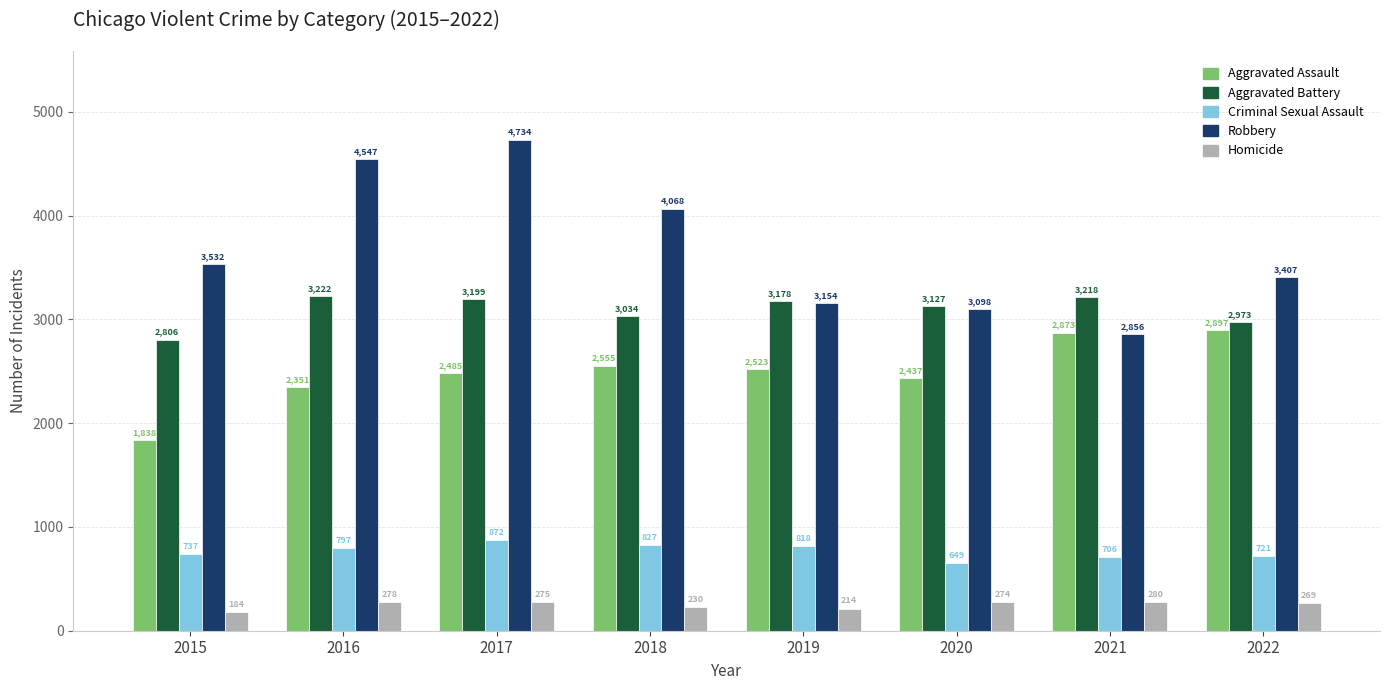

Does the chart contain any negative values?

No